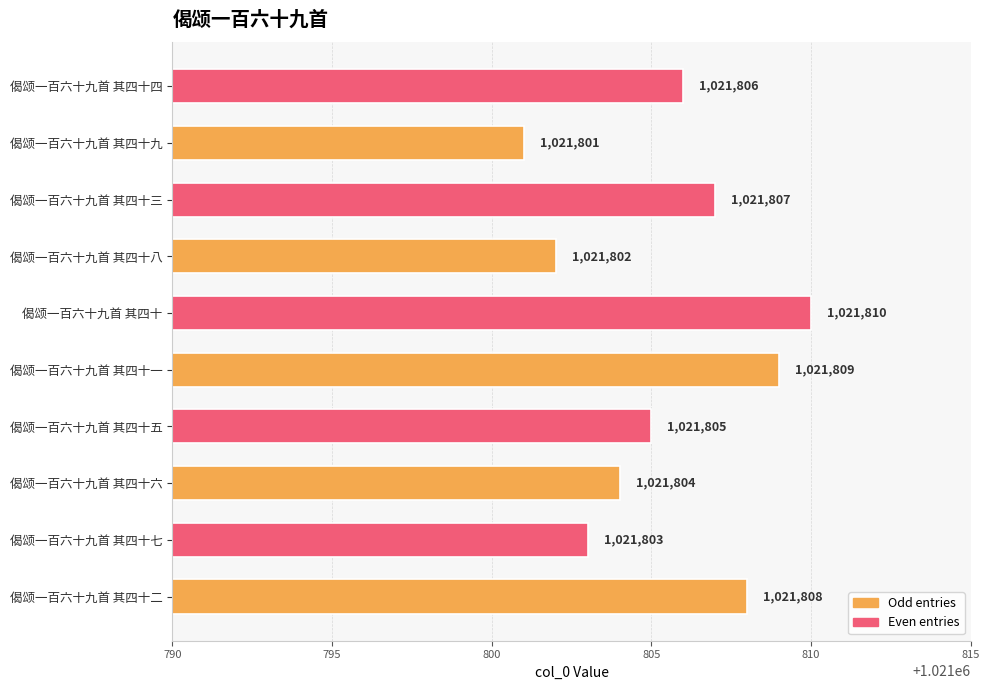

List the labels in order of value, smallest first.

偈颂一百六十九首 其四十九, 偈颂一百六十九首 其四十八, 偈颂一百六十九首 其四十七, 偈颂一百六十九首 其四十六, 偈颂一百六十九首 其四十五, 偈颂一百六十九首 其四十四, 偈颂一百六十九首 其四十三, 偈颂一百六十九首 其四十二, 偈颂一百六十九首 其四十一, 偈颂一百六十九首 其四十